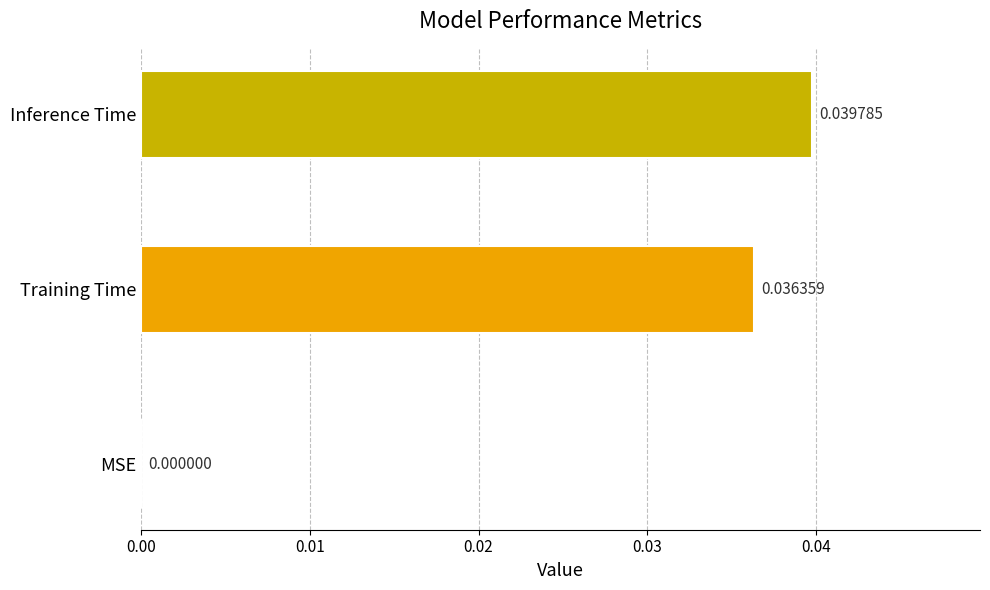

At which category does the chart reach its peak across all series?

Inference Time